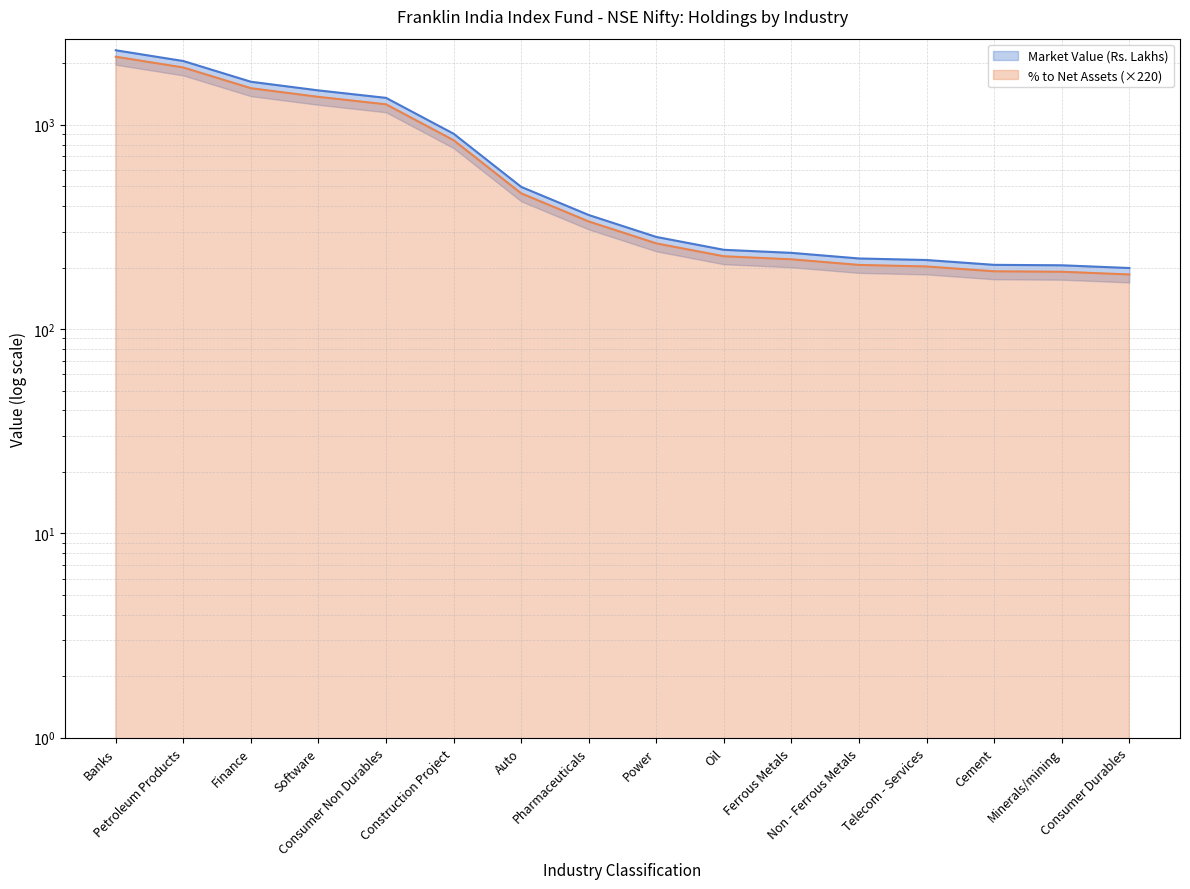

What is the difference between the maximum and second lowest values in the % to Net Assets series?

1961.2